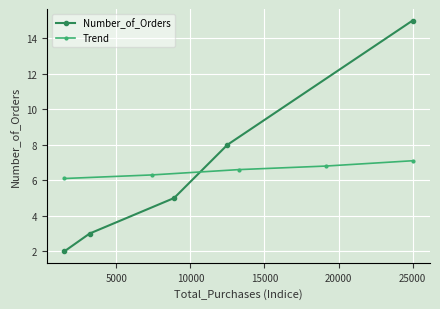

At how many categories does at least one series exceed 2?

5